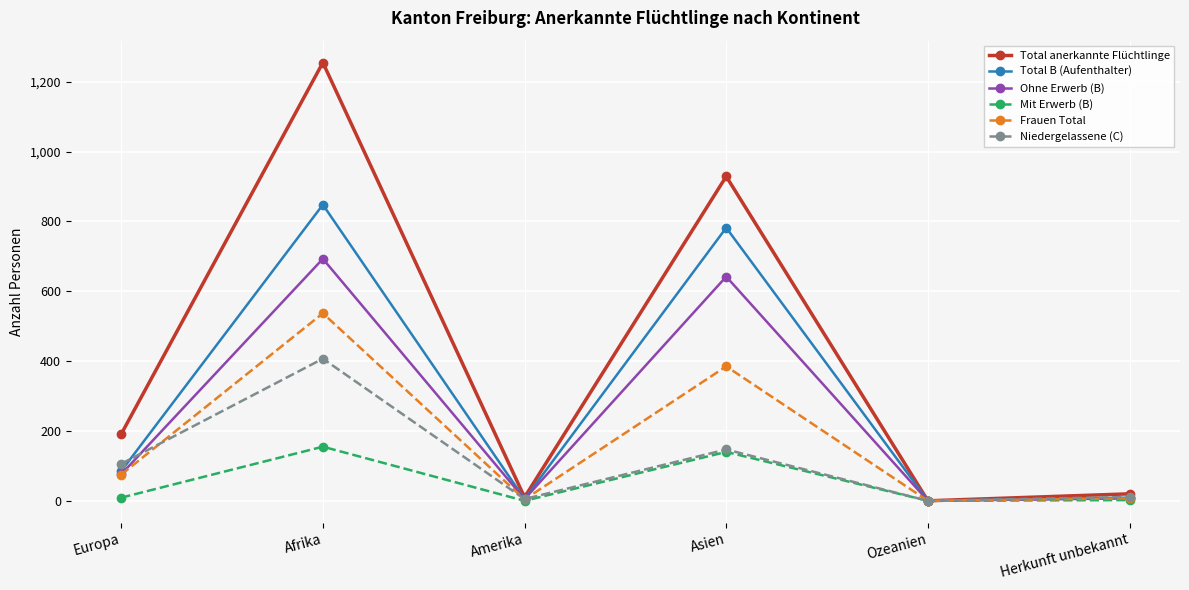

Count the number of data series in this chart.

6